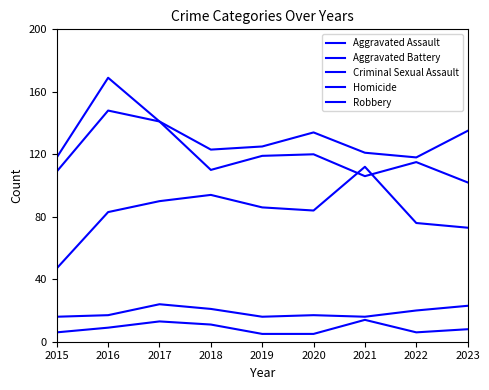

How many categories are shown in the chart?

9